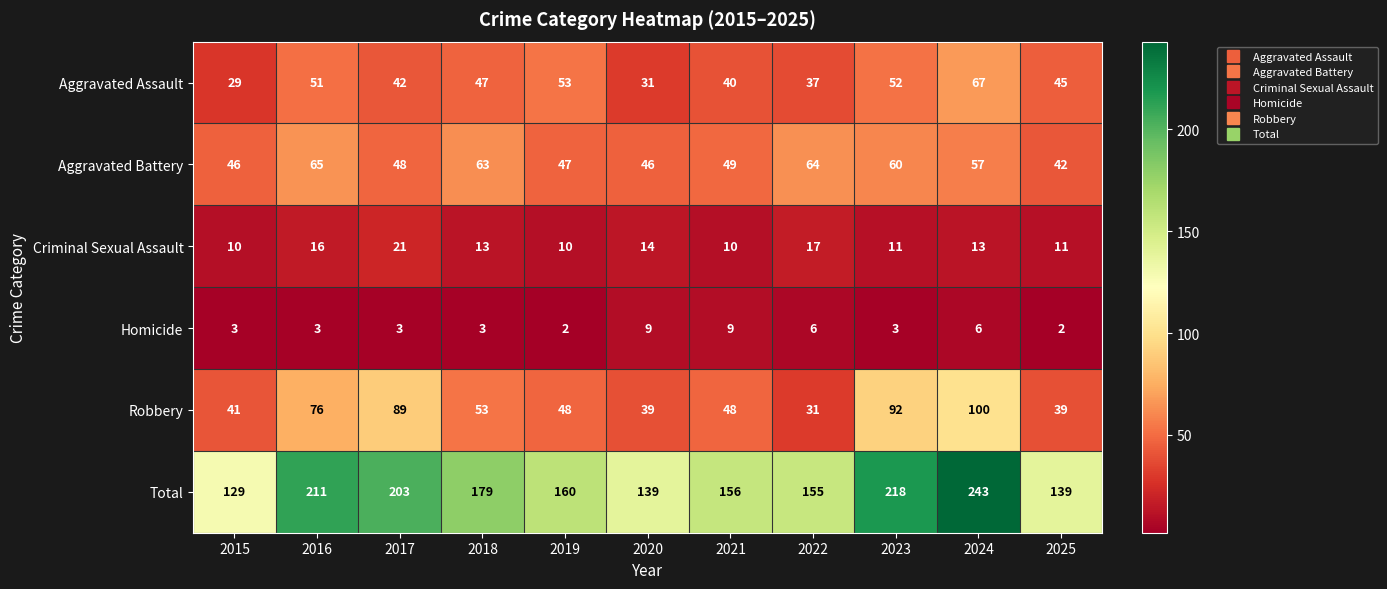

What is the total value across all series at 2019?

320